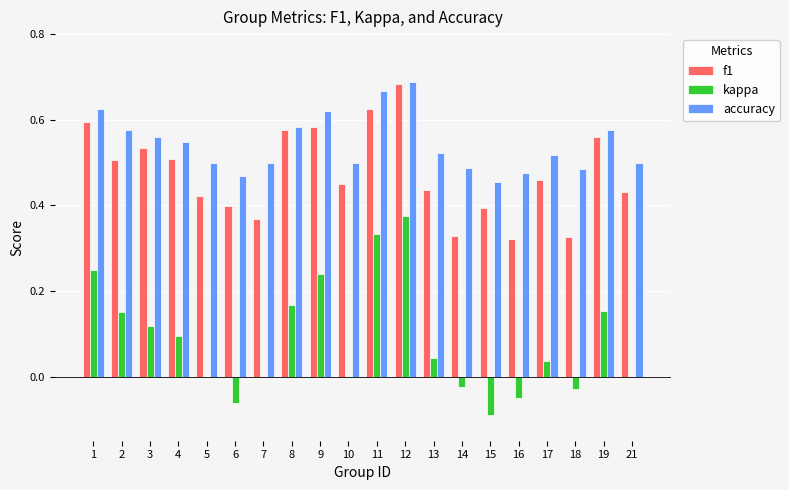

Does the chart contain stacked bars?

No